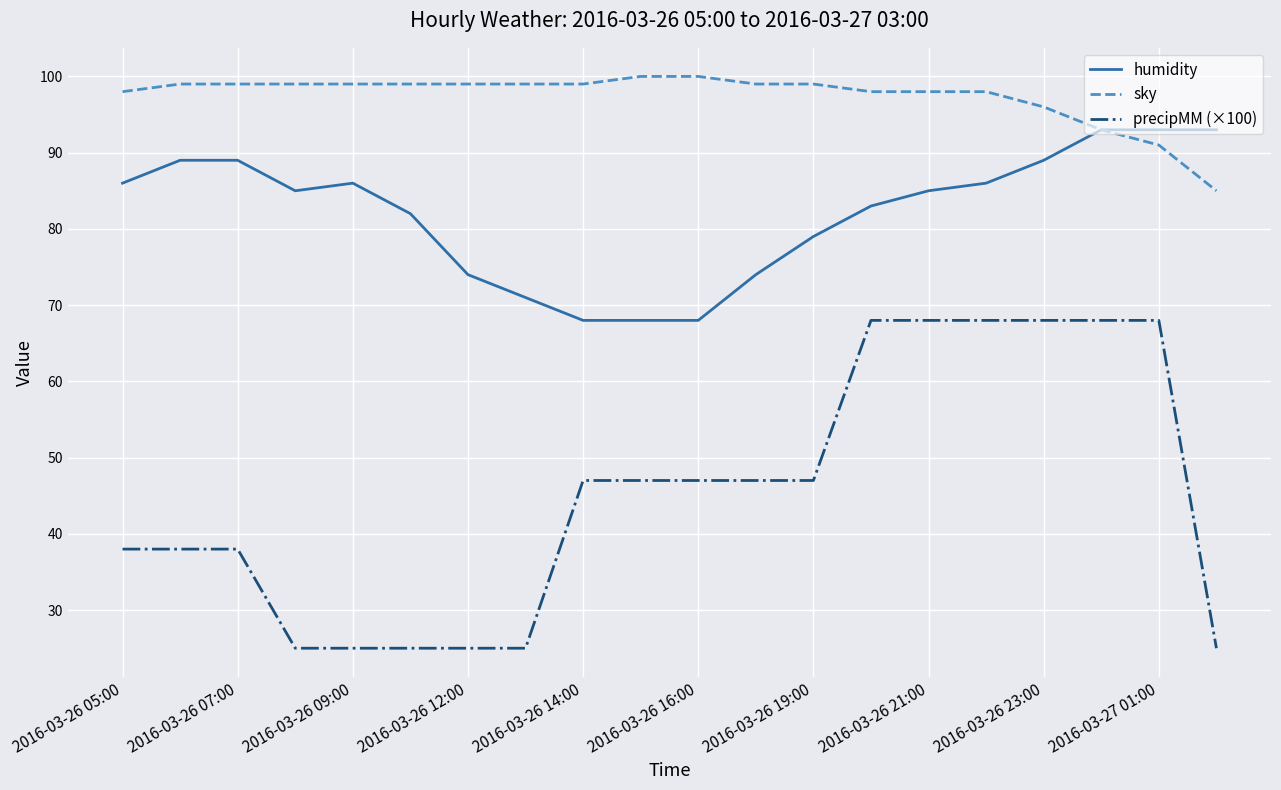

Which series has the widest spread of values?

precipMM (×100)